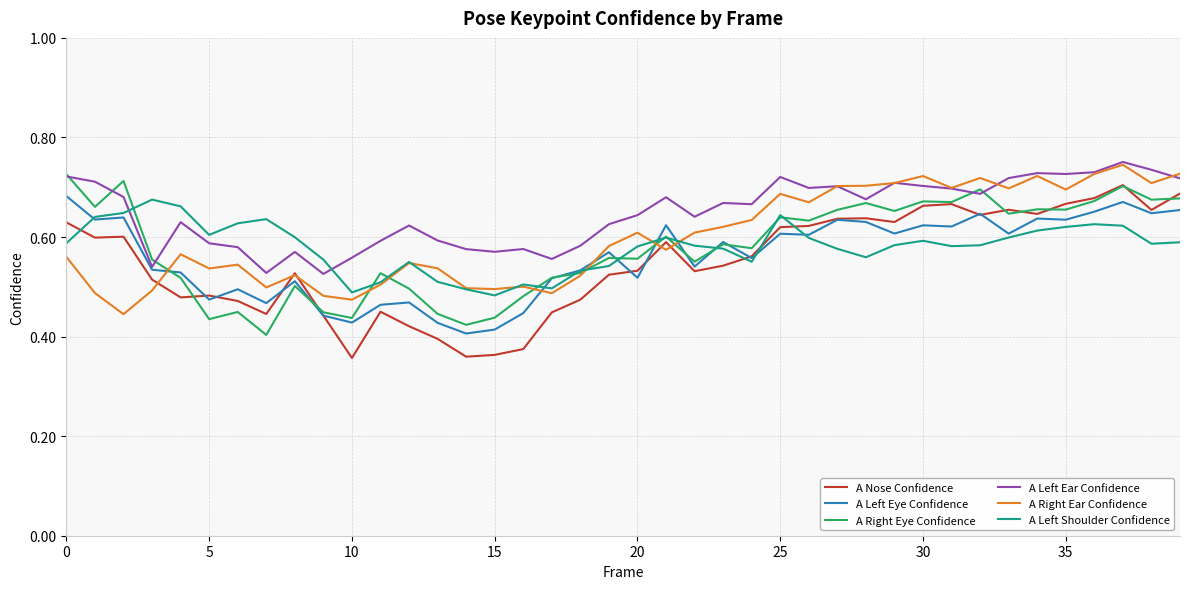

True or false: A Left Ear Confidence and A Nose Confidence intersect in this chart.

False